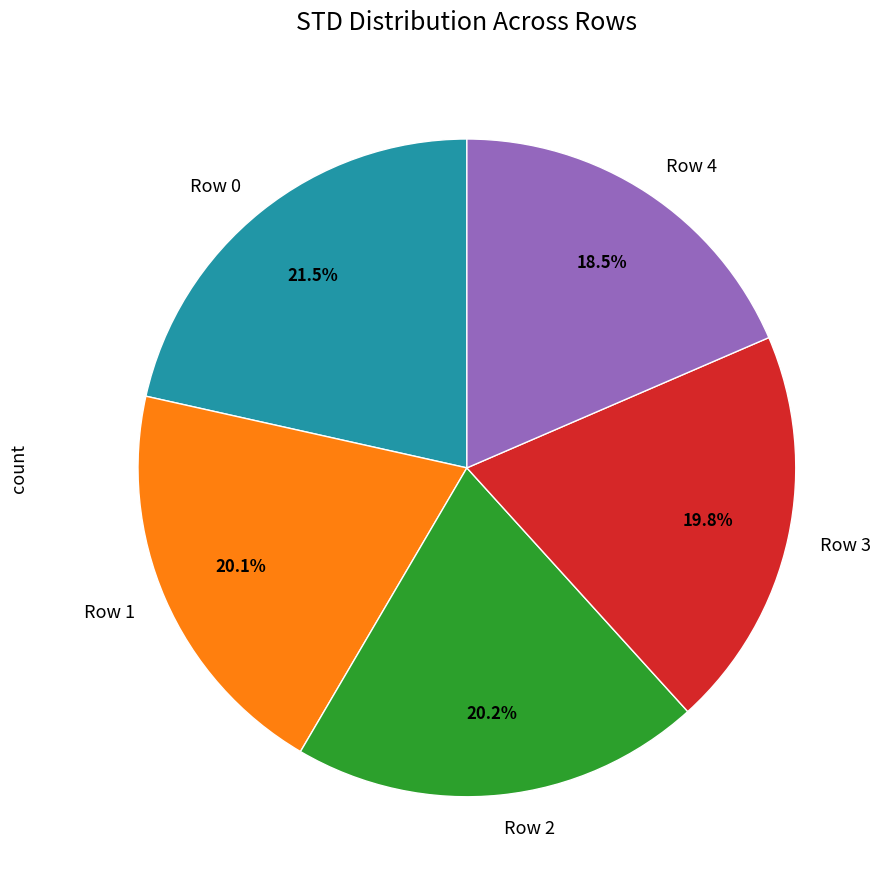

Is it true that Row 1 is 7% of the pie?

False